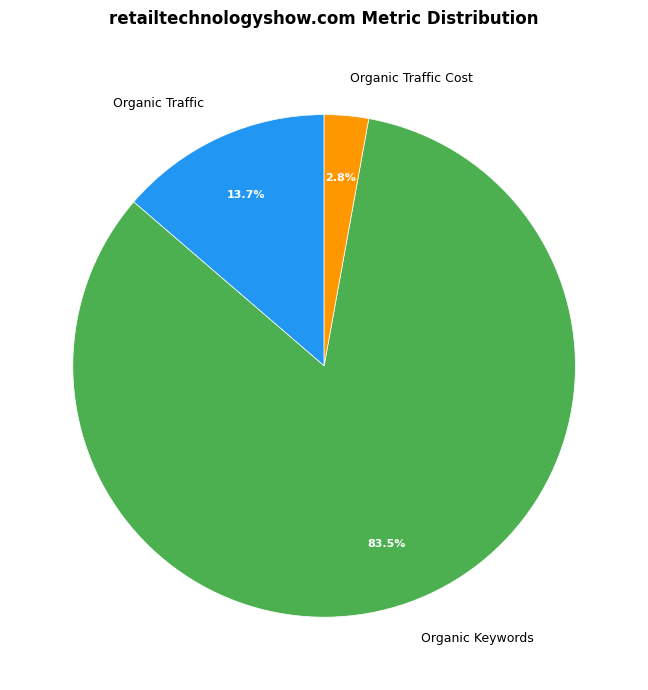

Between Organic Traffic and Organic Traffic Cost, which is larger?

Organic Traffic